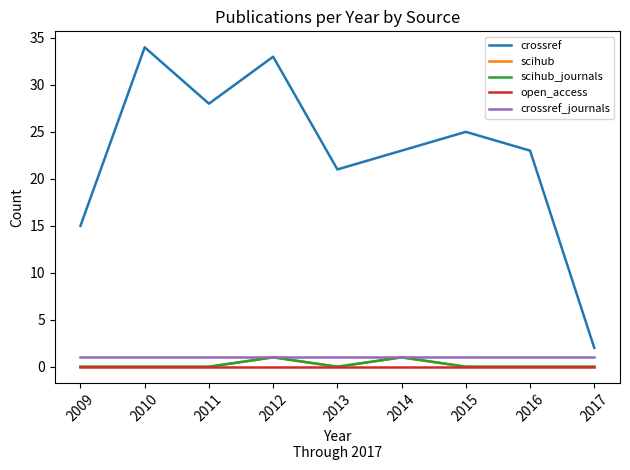

True or false: crossref and scihub intersect in this chart.

False